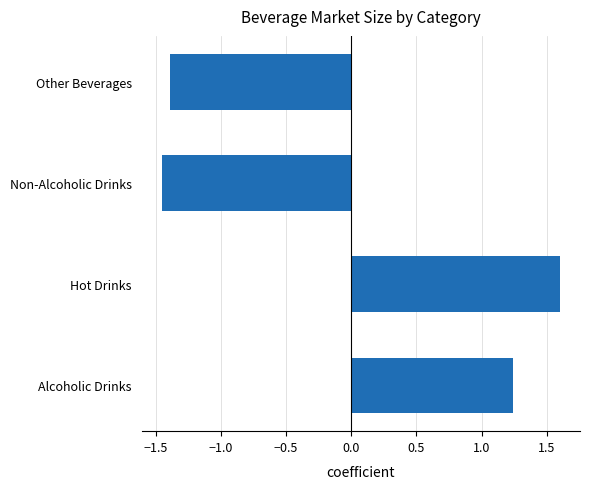

What is the greatest value displayed?

1.6